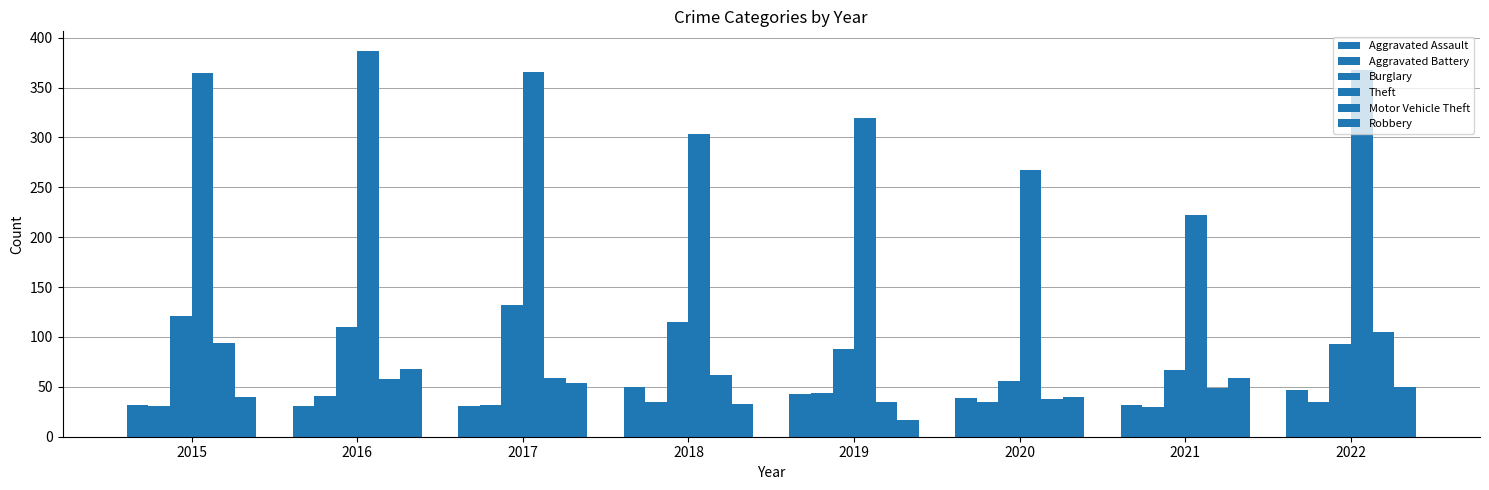

What is the difference between the highest and lowest values at 2015?

334